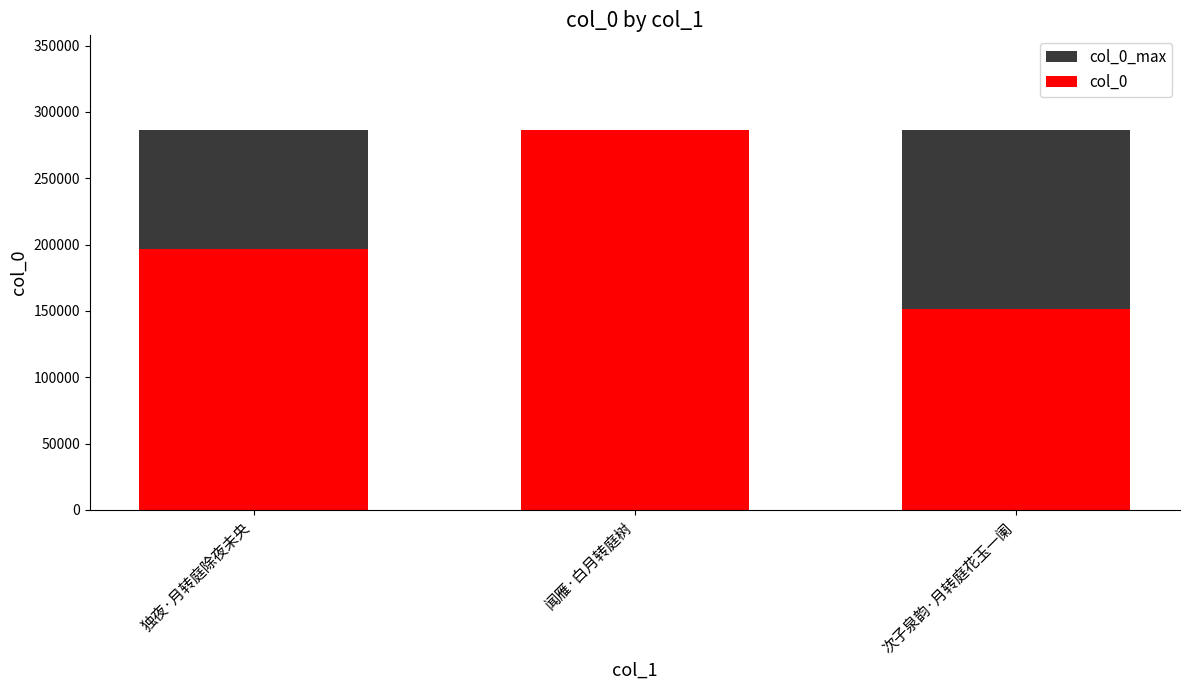

Rank the series by their average value, from lowest to highest.

col_0, col_0_max